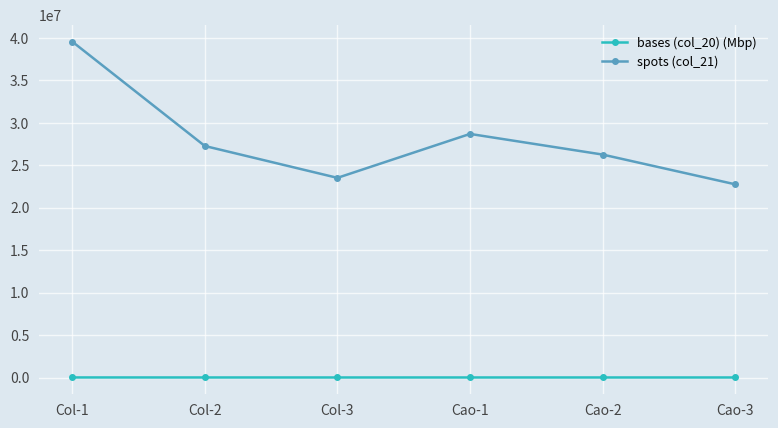

What is the maximum value shown in the chart?

39540006.0